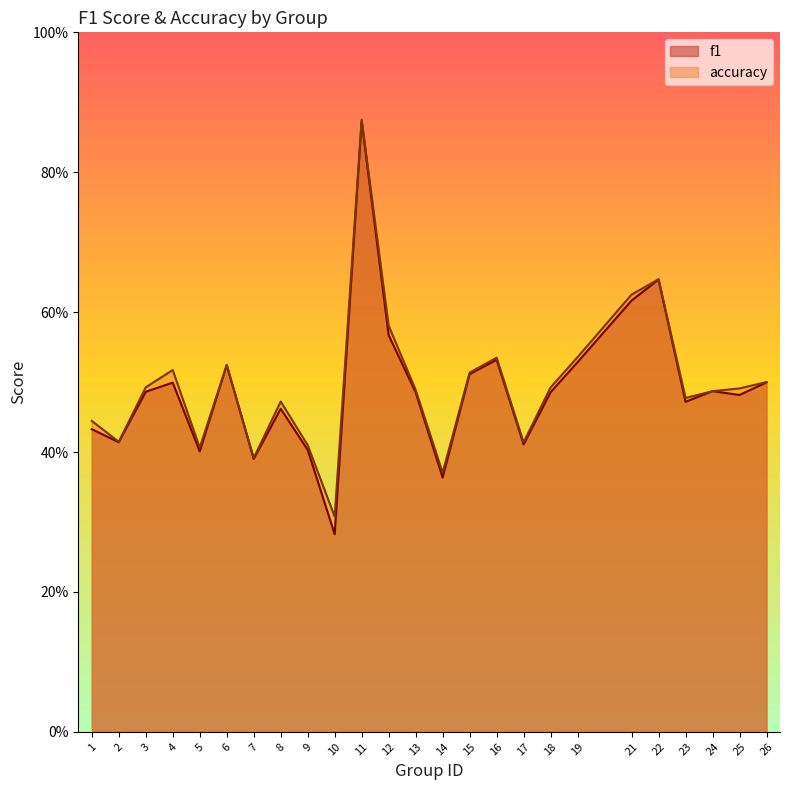

What is the sum of all accuracy values?

12.4